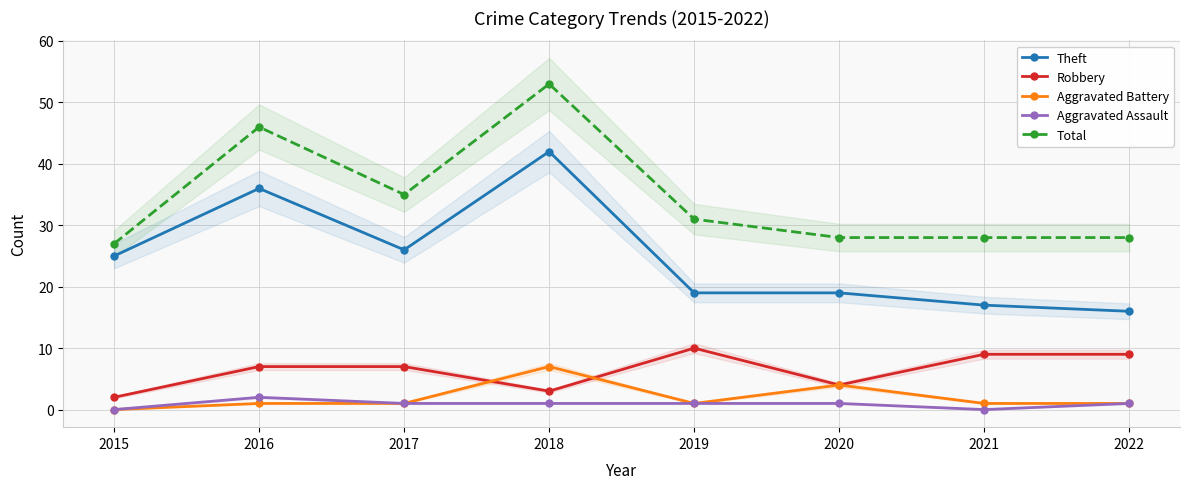

What is the value of the Aggravated Assault point at the 3rd from the left?

1